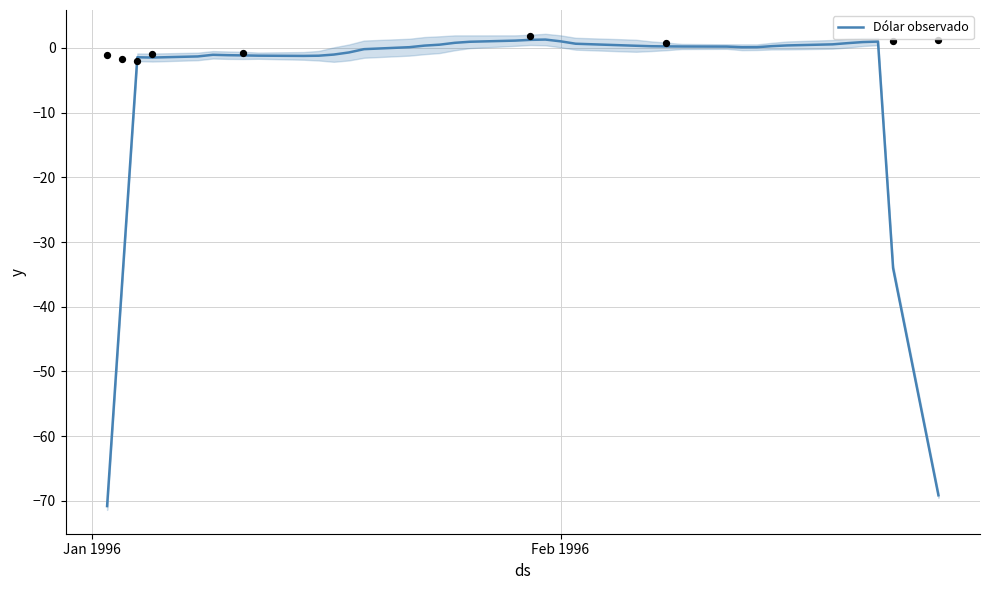

What is the minimum value for Dólar observado?

-70.8